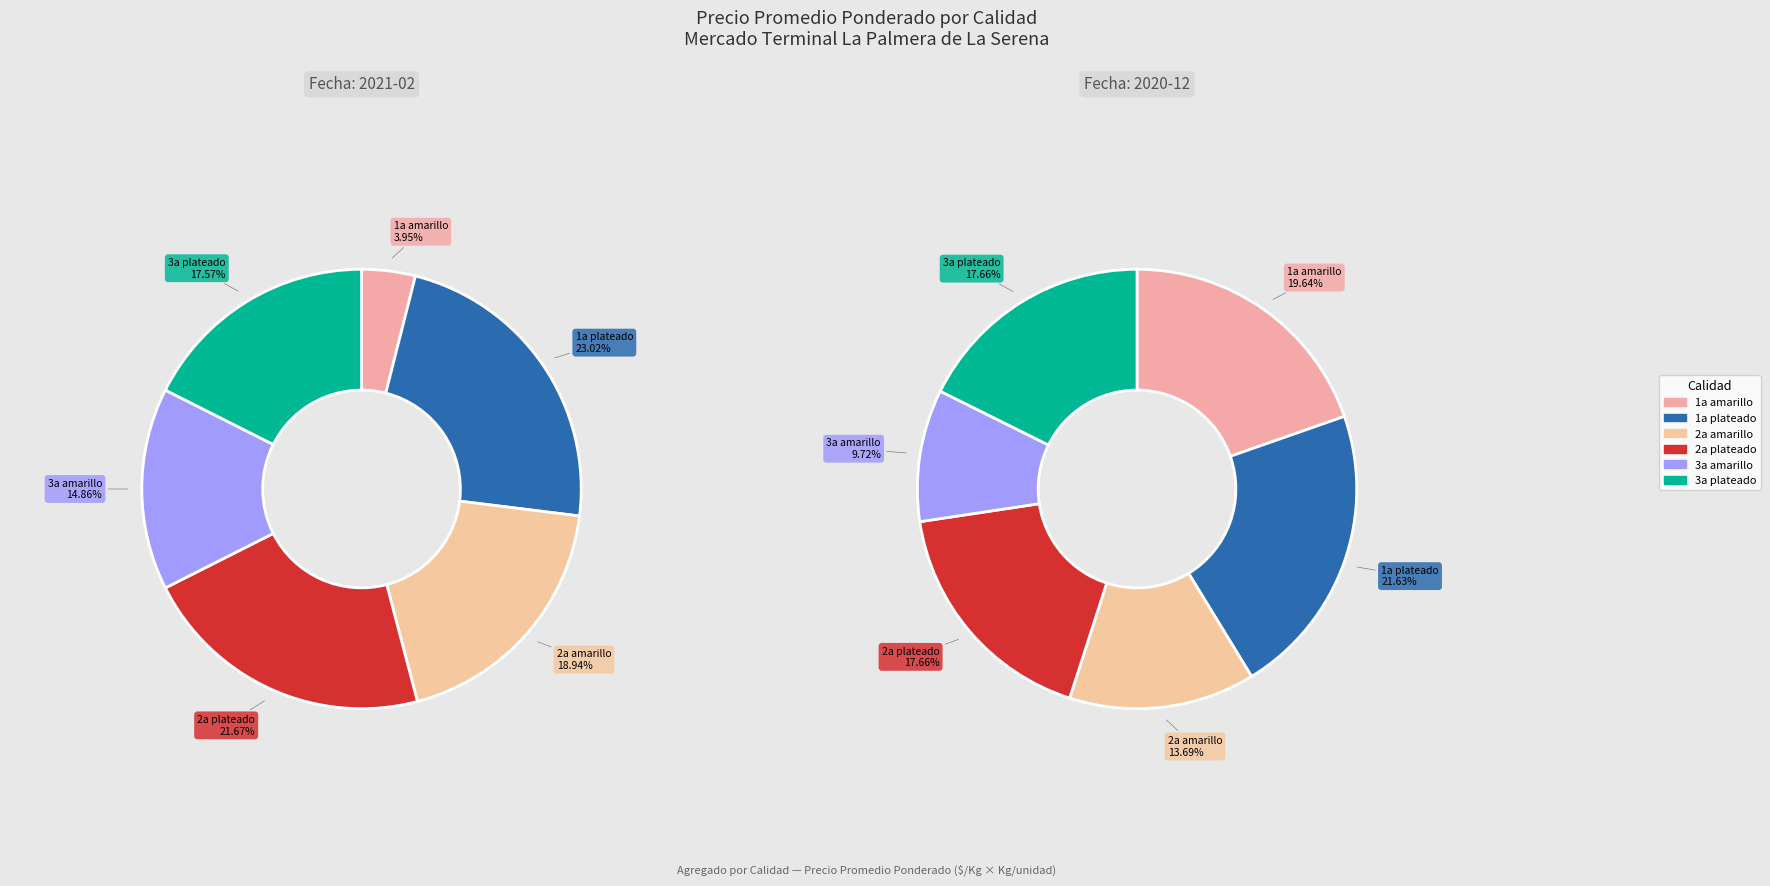

How many segments does this pie chart have?

6